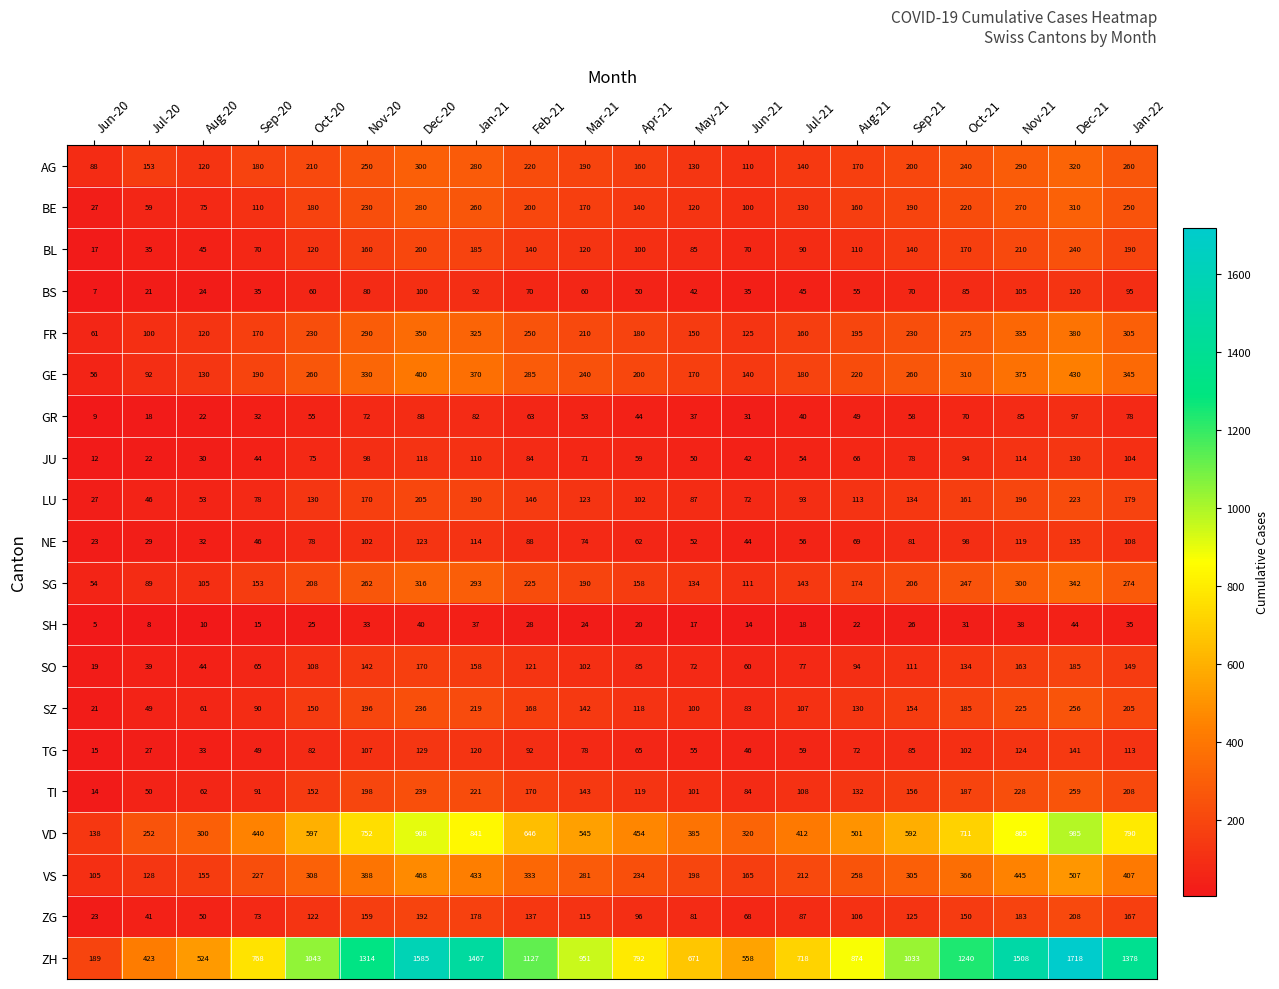

Which label corresponds to the largest value in the chart?

Dec-21